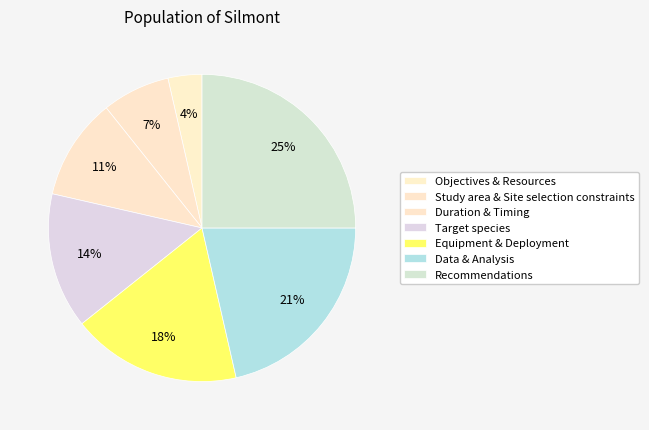

What is the smallest slice in the pie chart?

Objectives & Resources